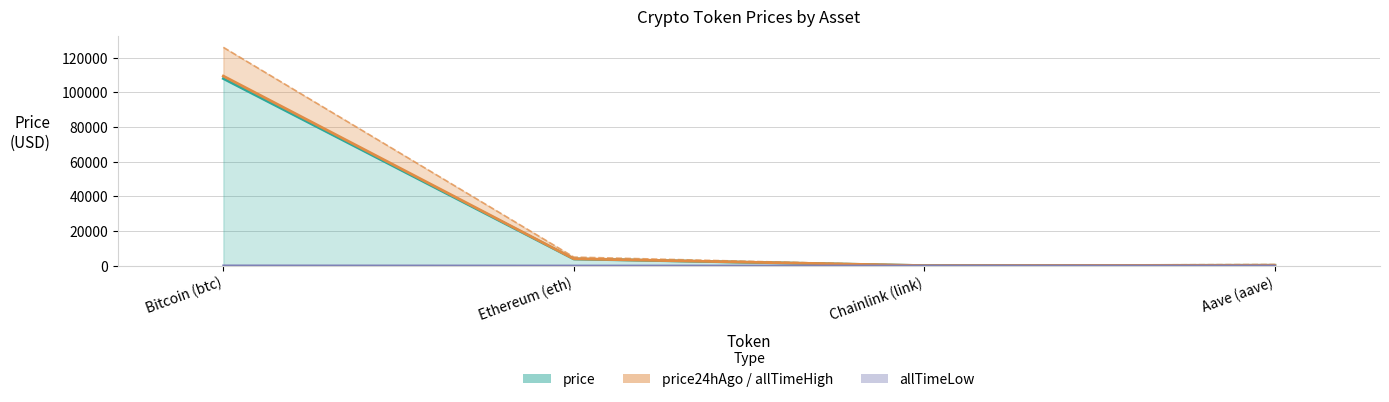

How many categories are shown in the chart?

4